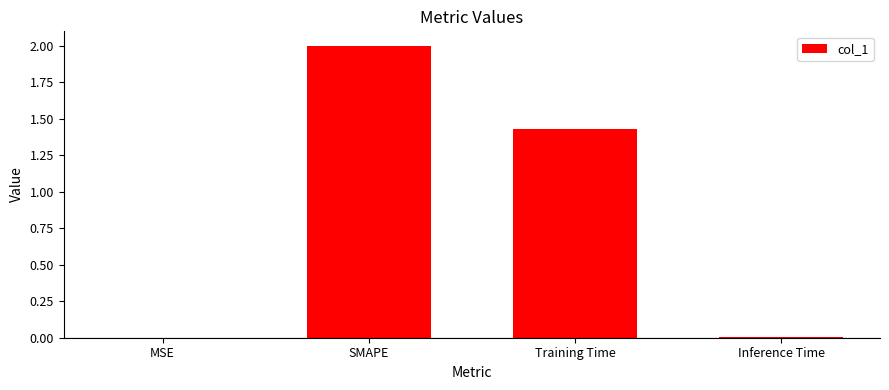

Count the number of values greater than 1.

2